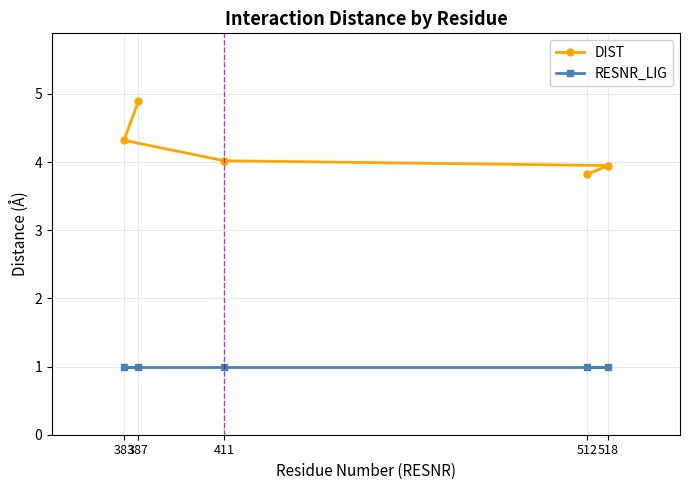

What is the minimum value shown in the chart?

1.0